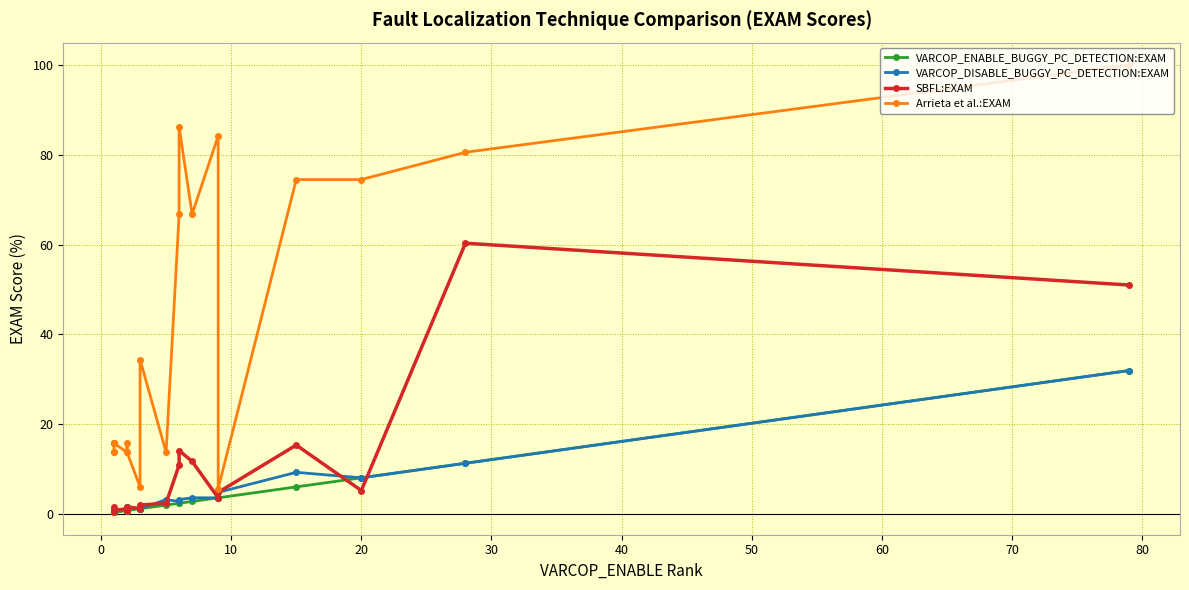

True or false: VARCOP_ENABLE_BUGGY_PC_DETECTION:EXAM and Arrieta et al.:EXAM intersect in this chart.

False